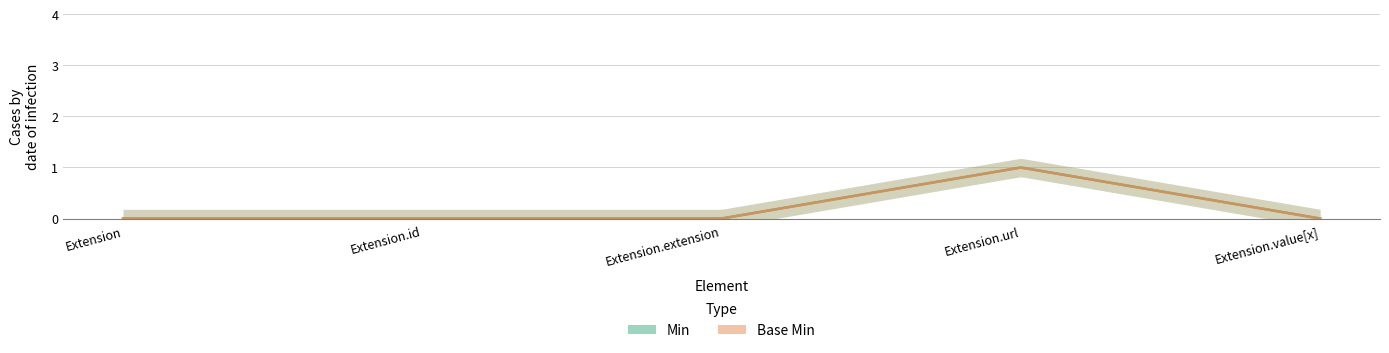

Which series changed the most between Extension.id and Extension.url?

Min